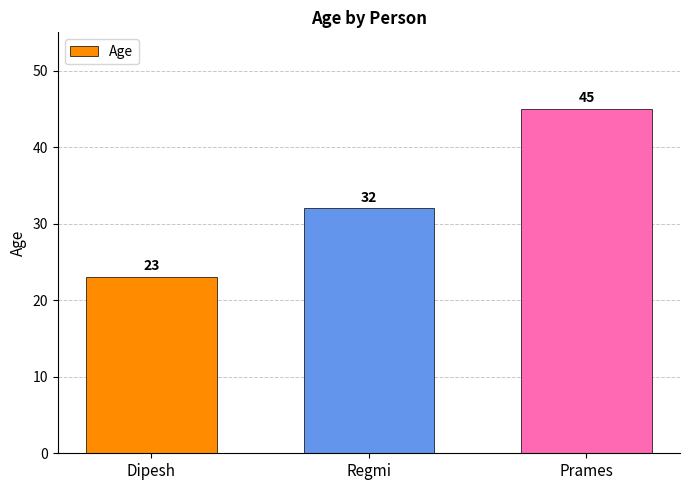

True or false: the data shows 7 at Regmi.

False